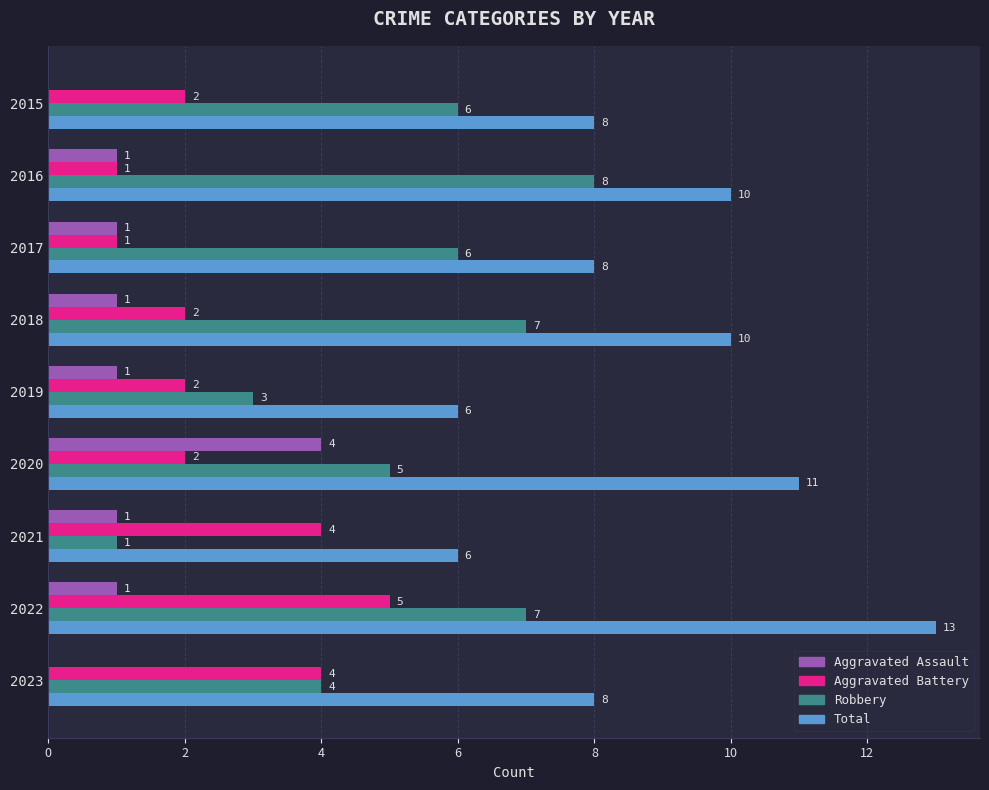

True or false: Total has a value of 9 at 2021.

False